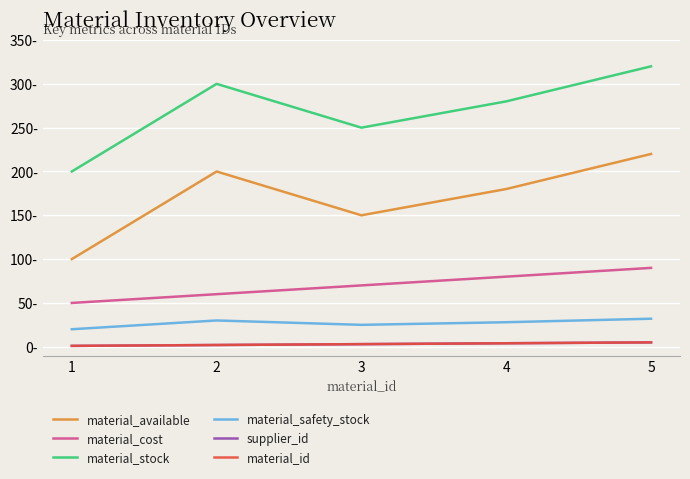

Does the chart have visible grid lines?

Yes